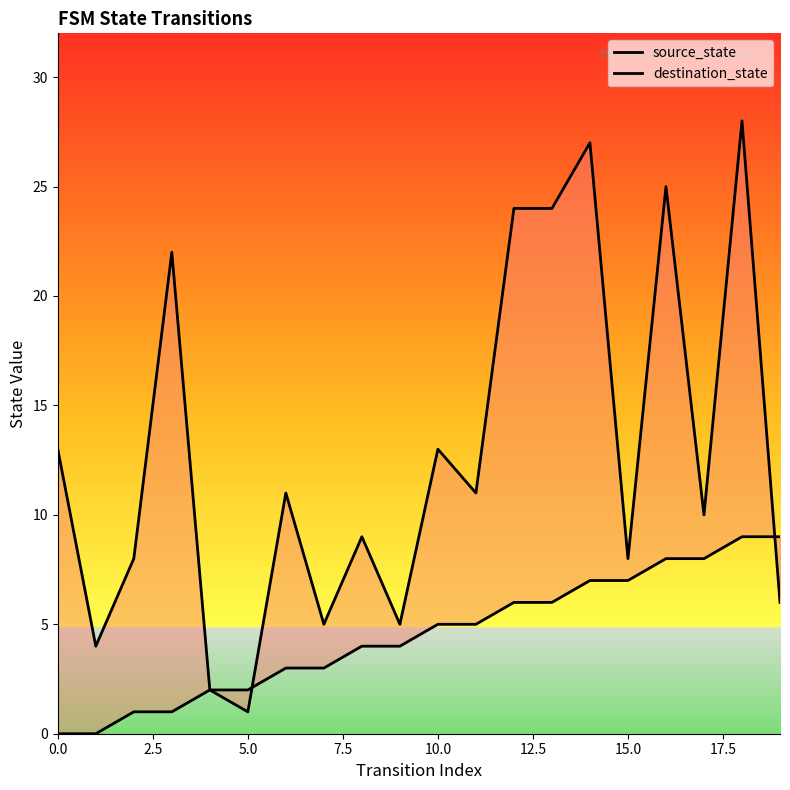

In destination_state, how many points are higher than both neighbors (excluding endpoints)?

7